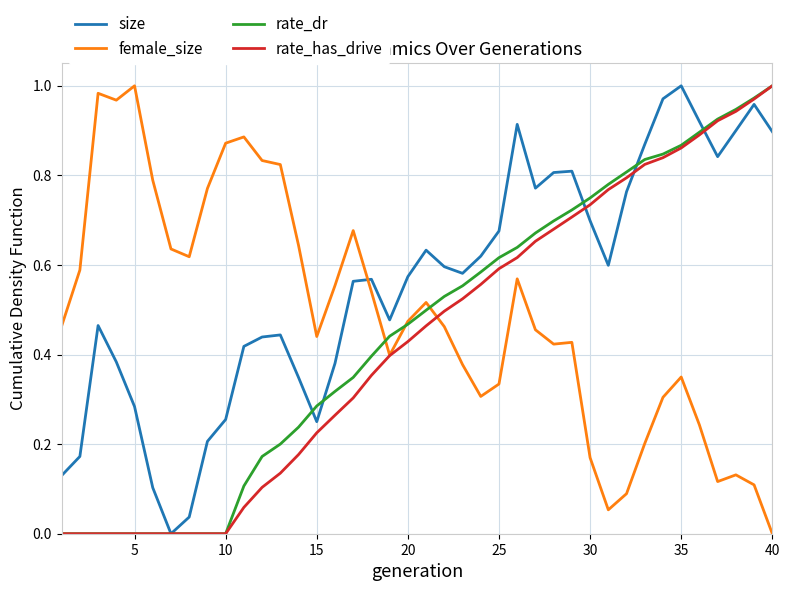

Which series has the largest total across all categories?

size